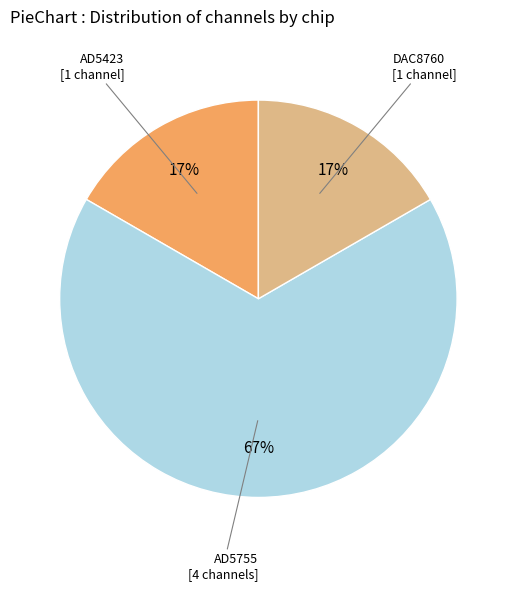

To the nearest percent, what is the difference between the largest and smallest slice percentages?

50%